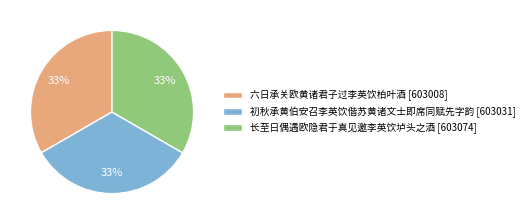

Is it true that 初秋承黄伯安召李英饮偕苏黄诸文士即席同赋先字韵 is 45% of the pie?

False